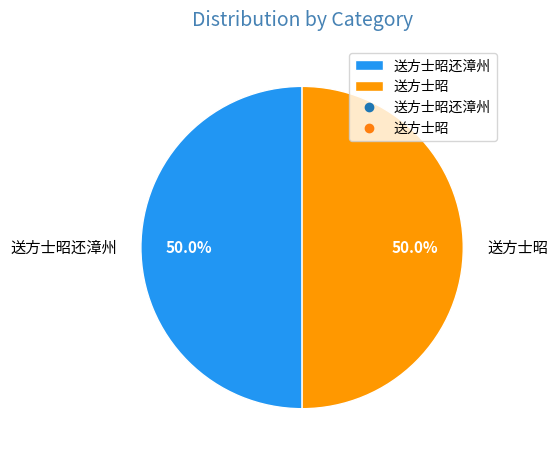

True or false: 送方士昭还漳州 accounts for 50% of the total.

True